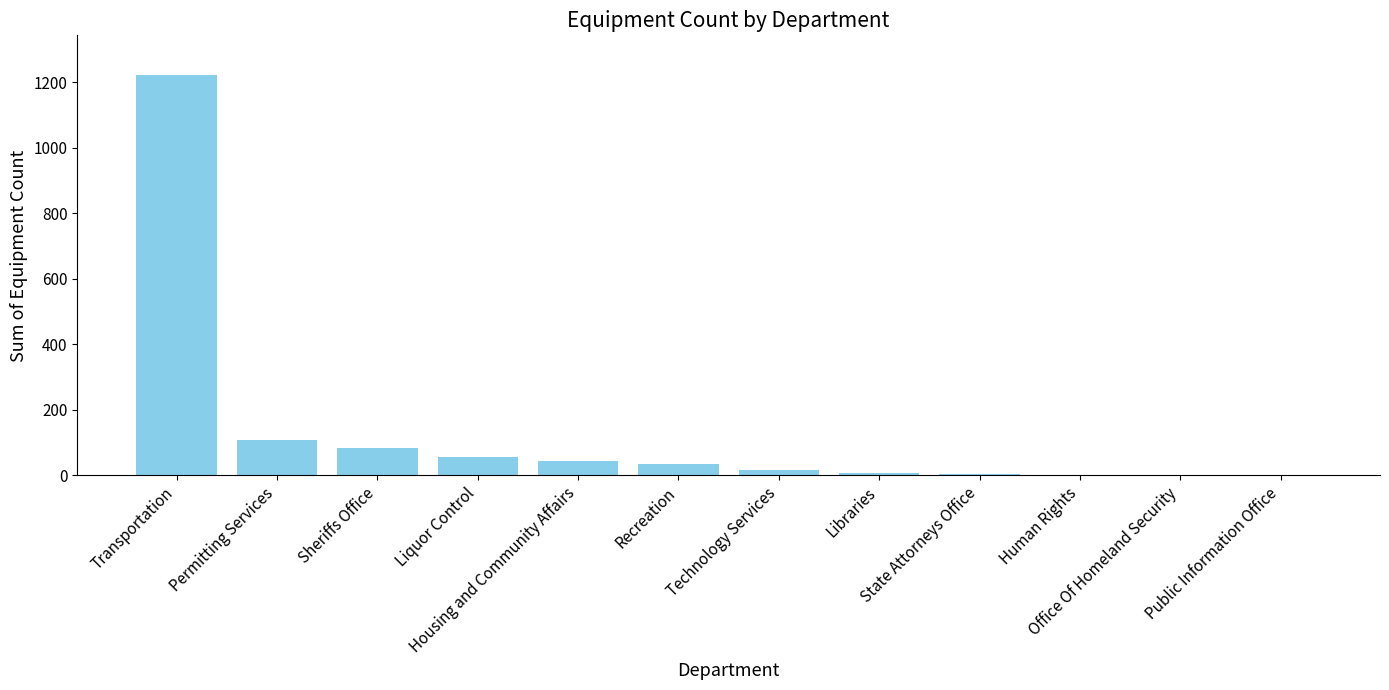

What is the sum of all values?

1582